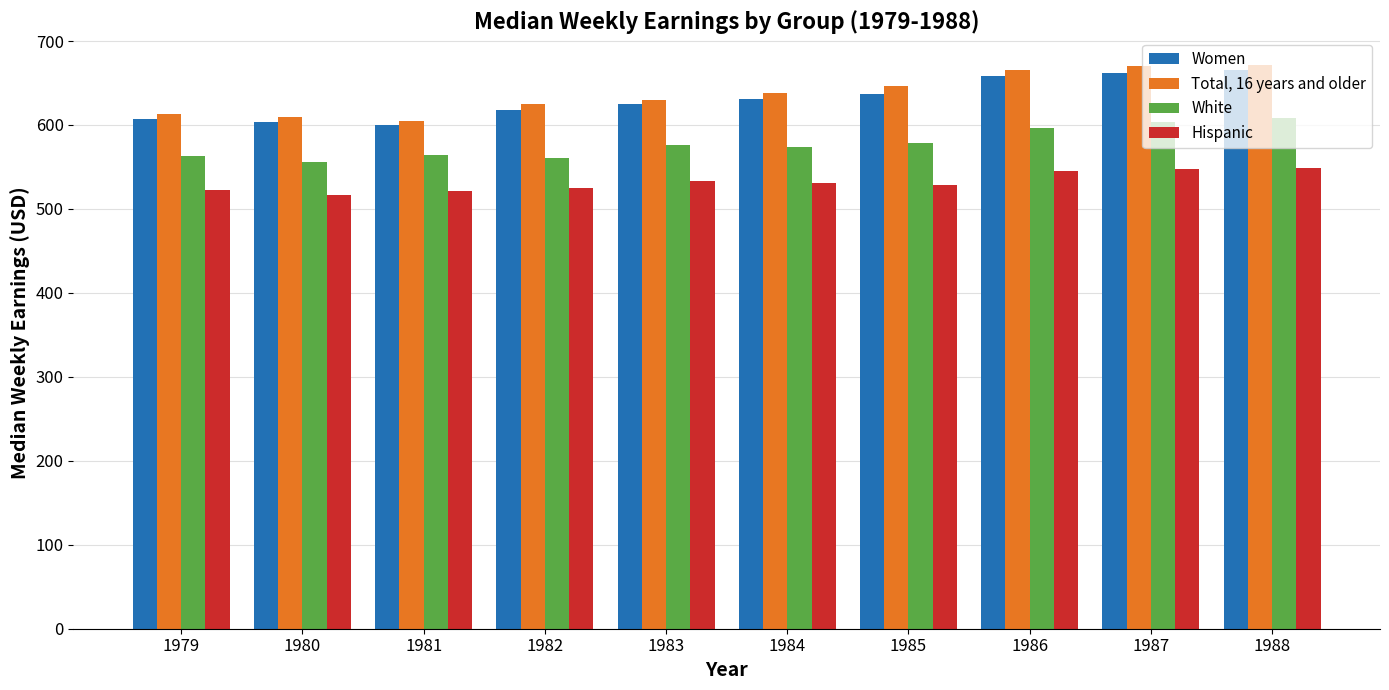

How many bars are there in each group?

4